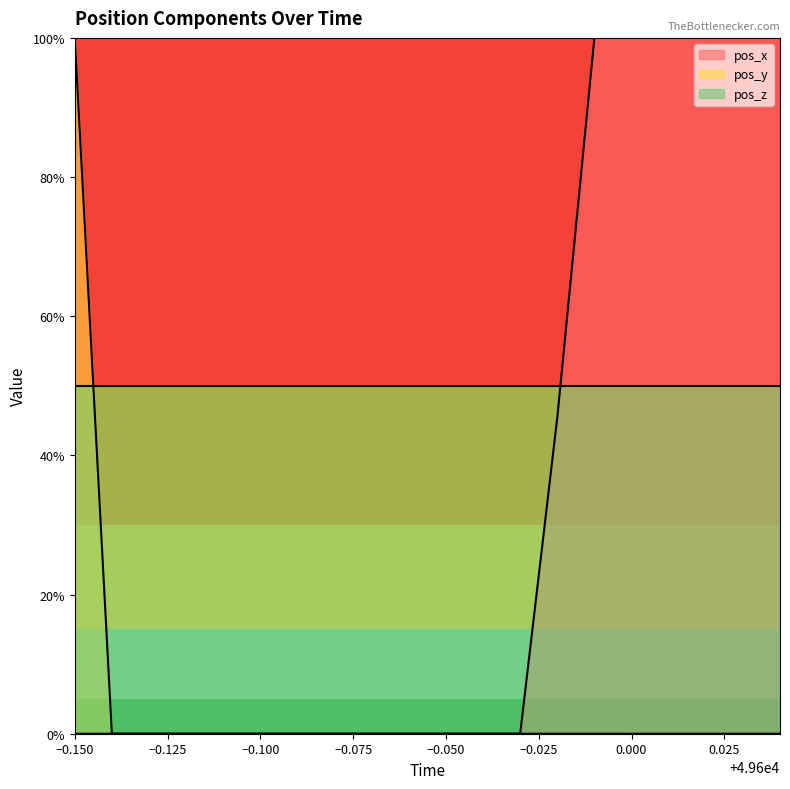

The value of pos_x at 49599.97 is 0.0. True or false?

True